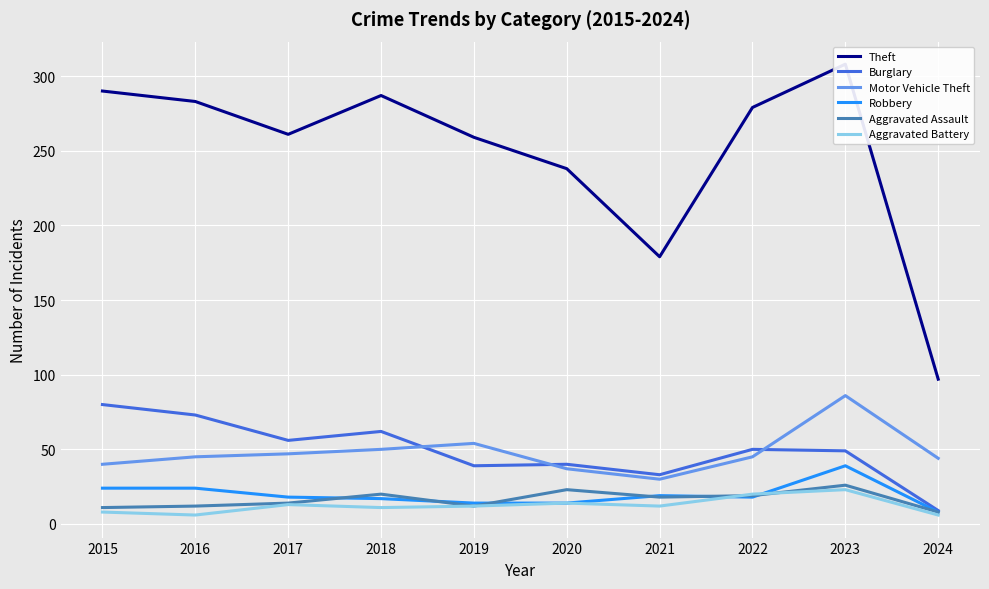

In Aggravated Battery, how many points are lower than both neighbors (excluding endpoints)?

3